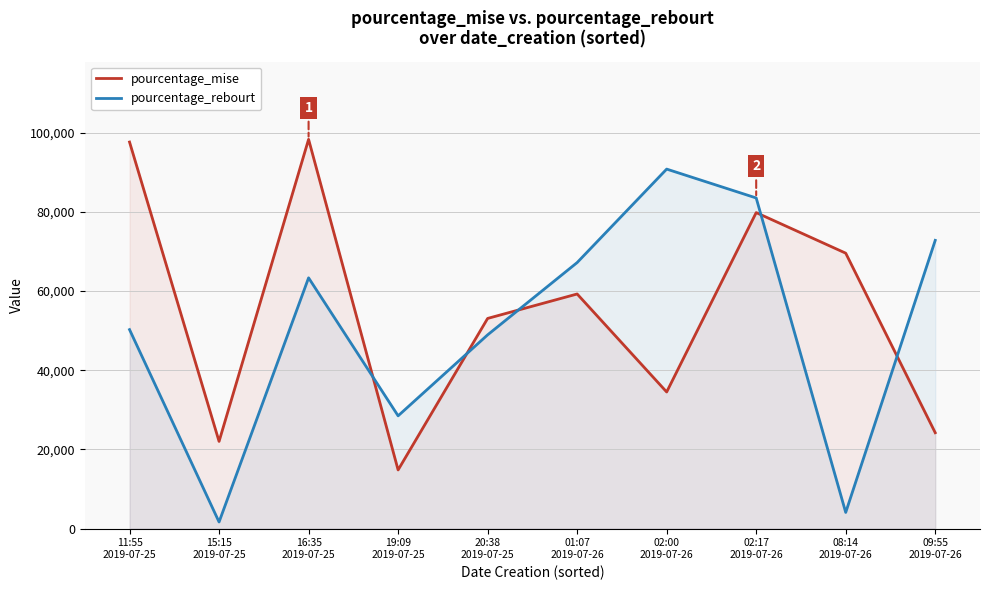

True or false: pourcentage_rebourt has a value of 118596 at 01:07
2019-07-26.

False